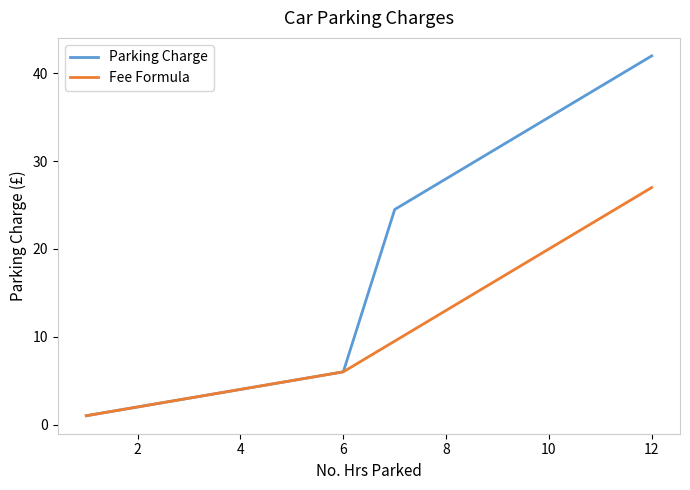

What is the value of the 6th point from the left?

3.0